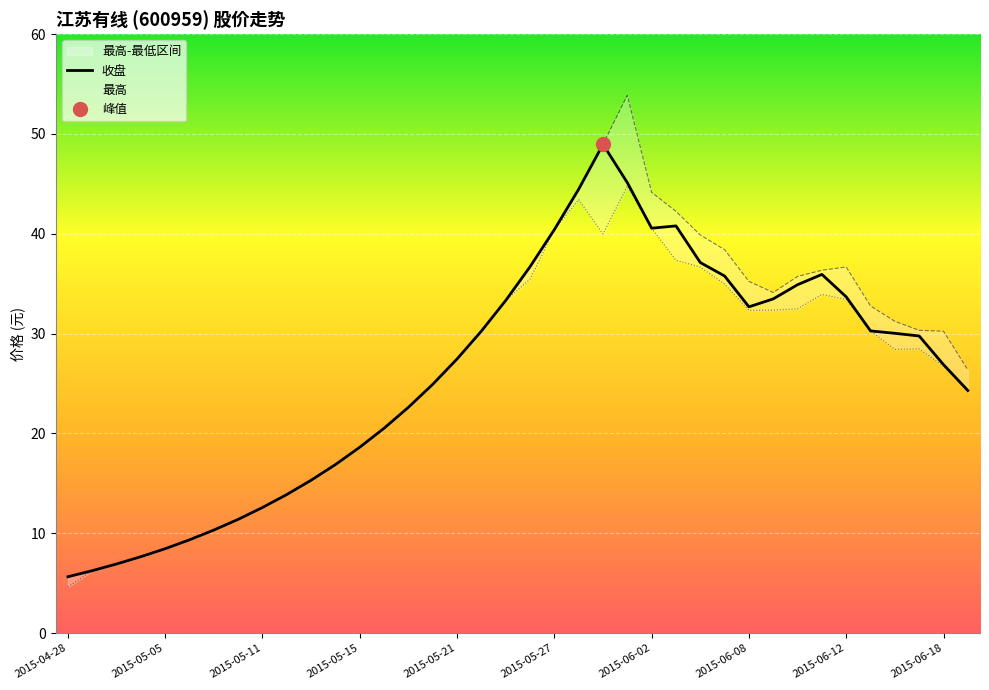

At which label does 收盘 reach its peak?

2015-05-29